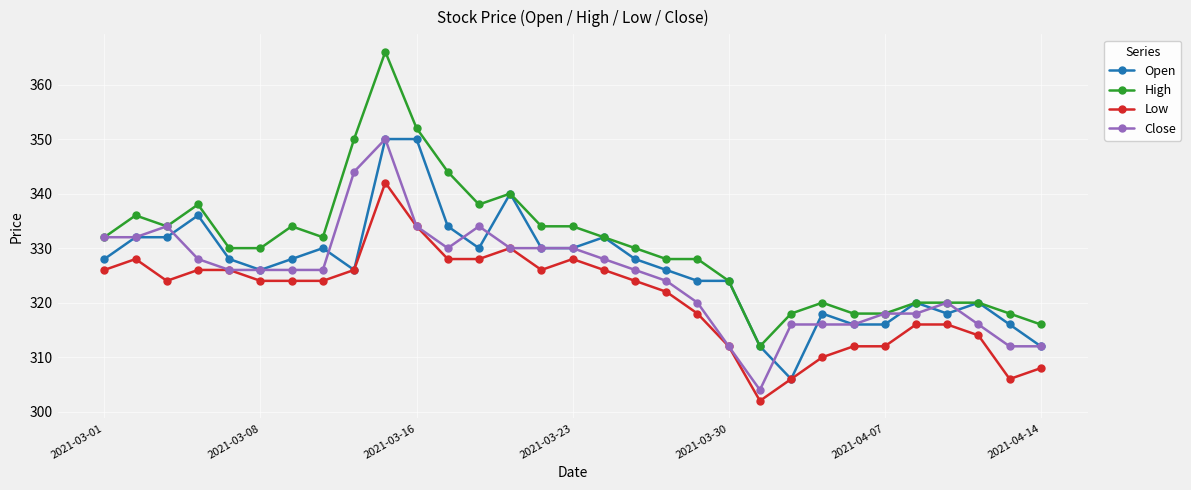

What is the difference between the maximum and second lowest values in the Open series?

38